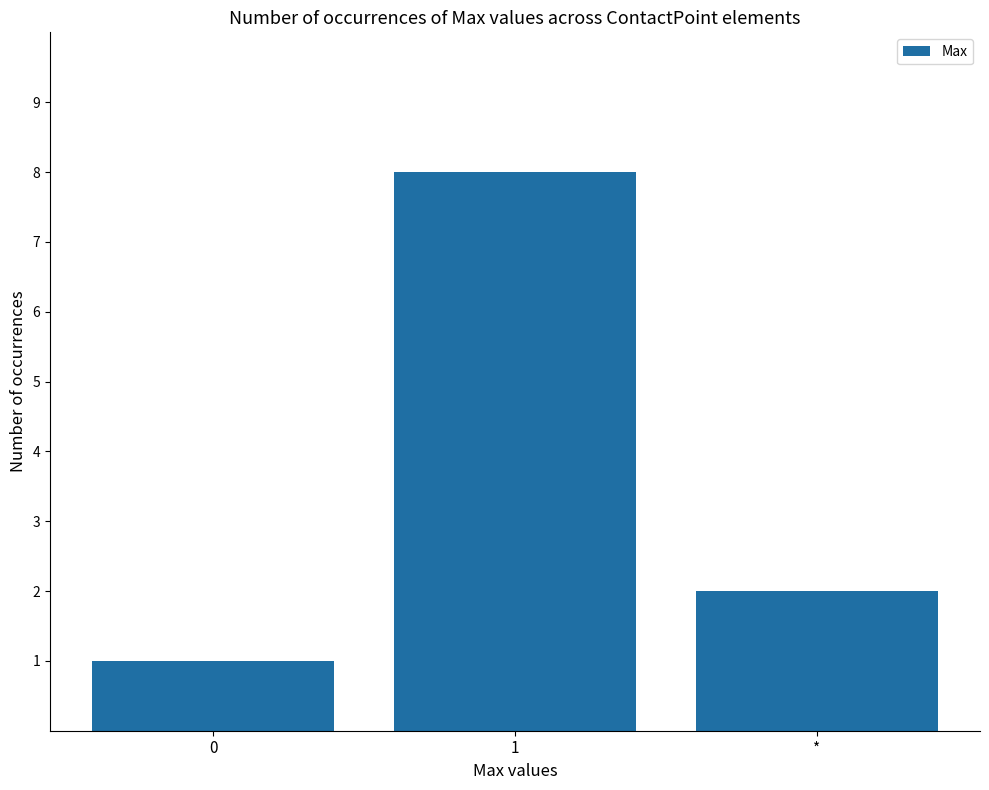

Rank the categories by value from highest to lowest.

1, *, 0